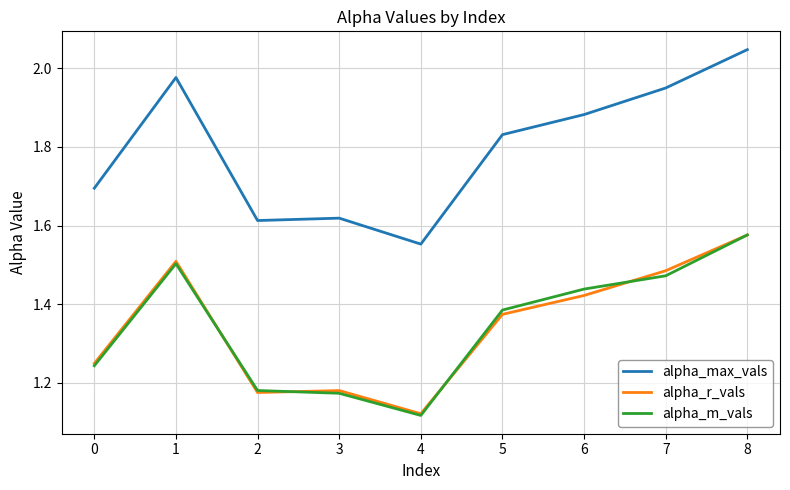

Which label corresponds to the largest value in the chart?

8